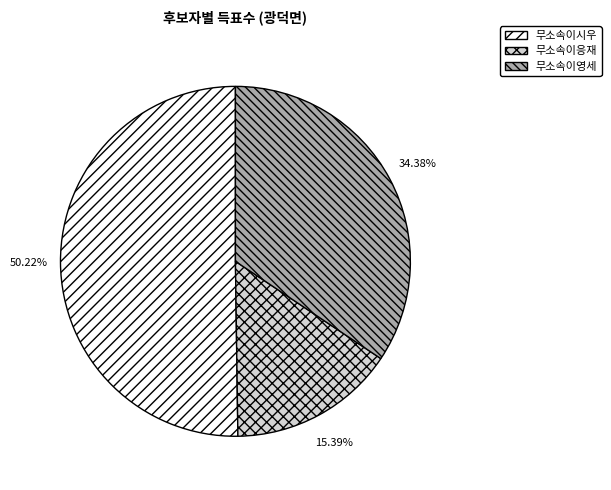

Is there a majority slice in this chart?

Yes